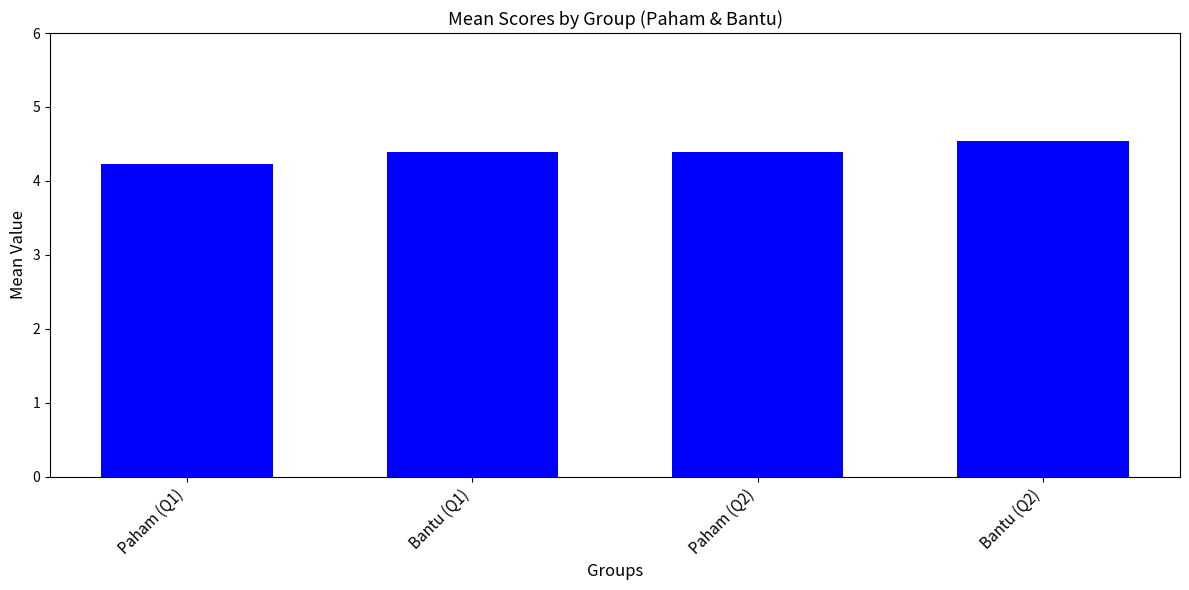

The value at Paham (Q1) is 6.5. True or false?

False